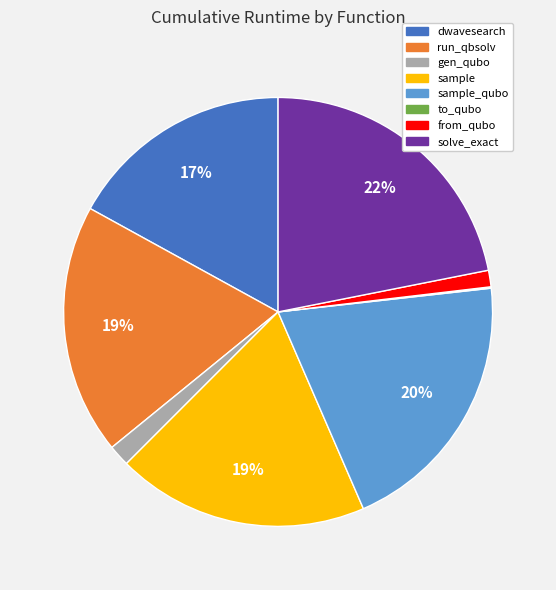

Which slice is the largest?

solve_exact